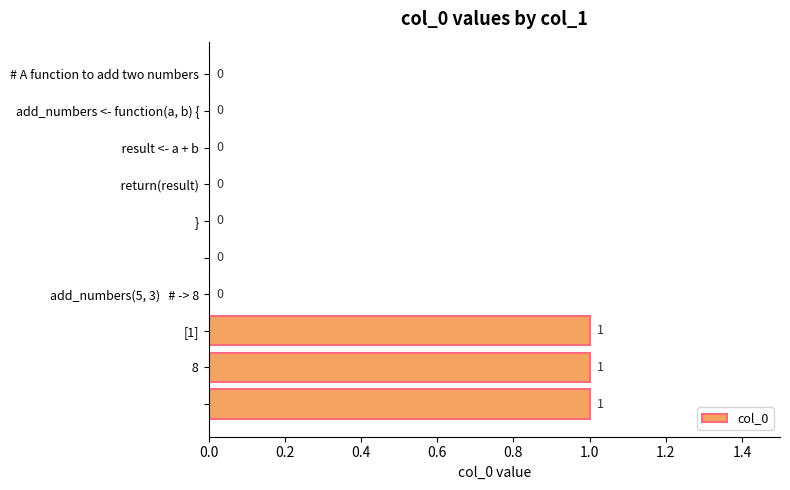

How many values are between 0 and 1?

10